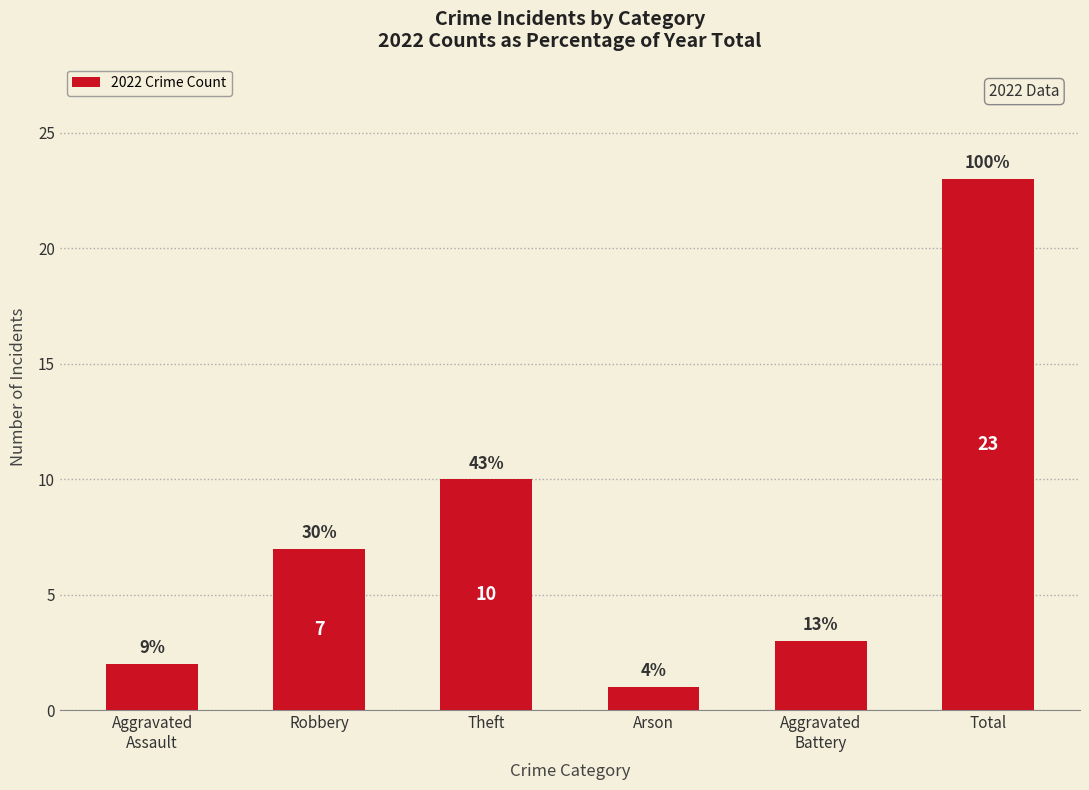

Reading left to right, transcribe all the data shown in this chart.

Aggravated
Assault=2	Robbery=7	Theft=10	Arson=1	Aggravated
Battery=3	Total=23